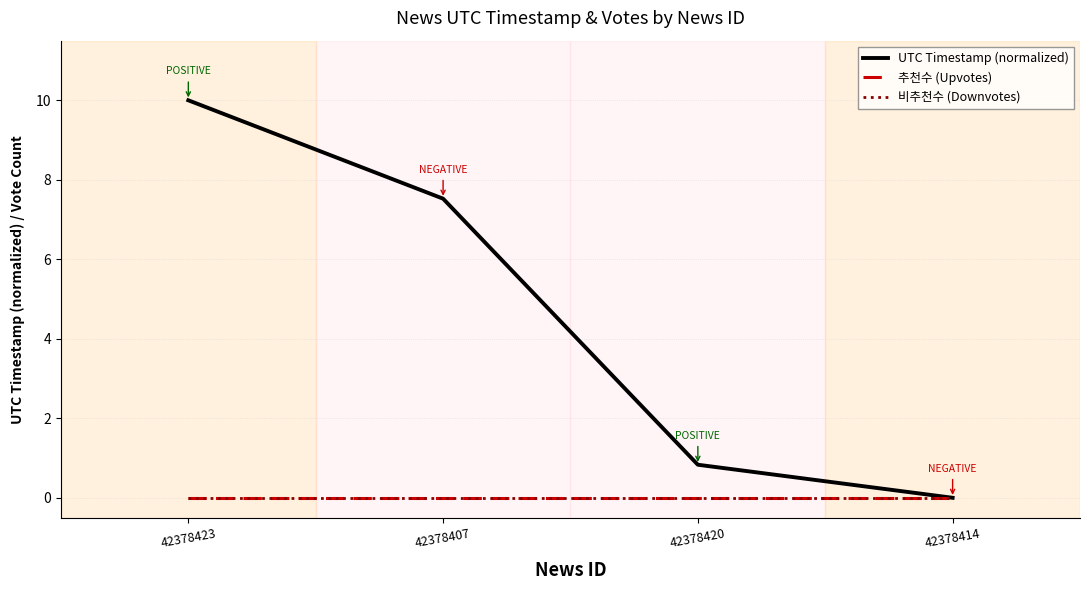

Rank the categories by UTC Timestamp (normalized) value from lowest to highest.

42378414, 42378420, 42378407, 42378423